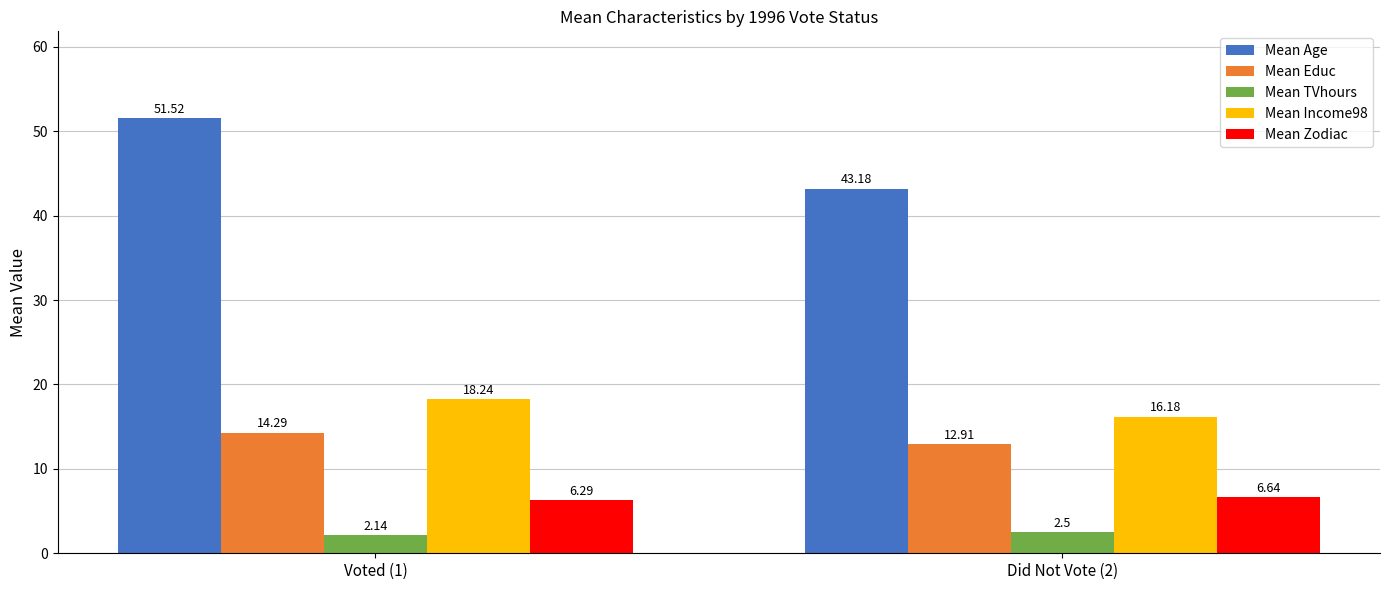

Between Voted (1) and Did Not Vote (2), which series saw the biggest shift?

Mean Age